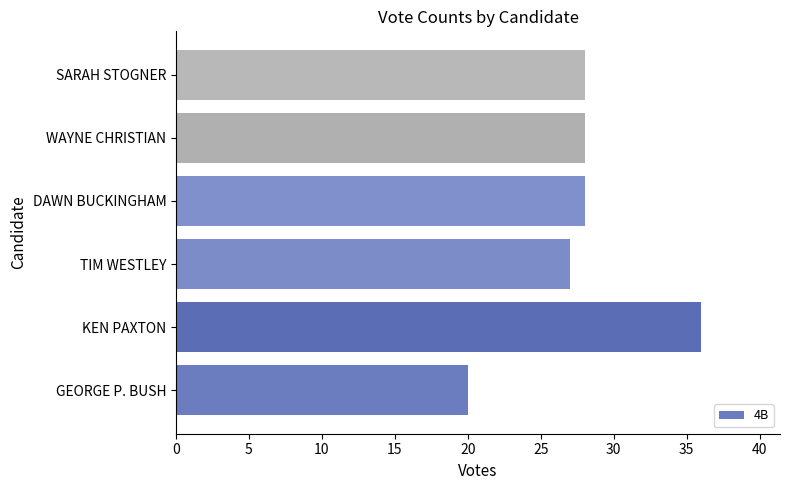

What is the minimum value shown in the chart?

20